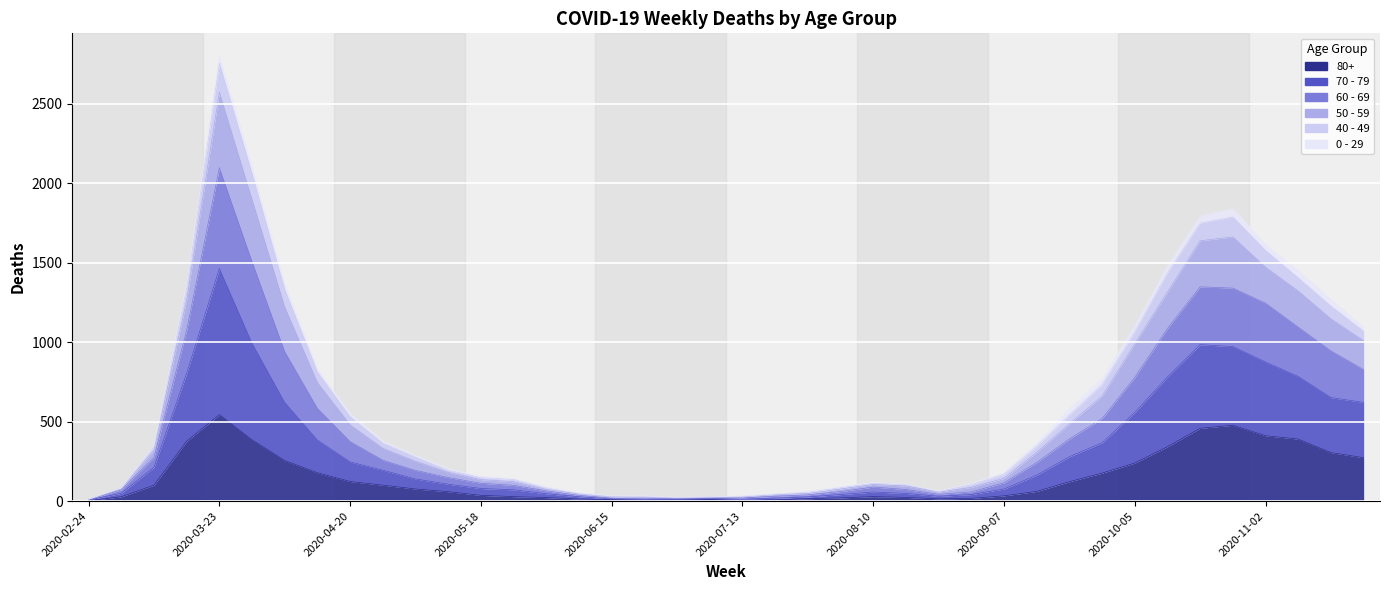

Which category has the highest value in the 80+ series?

2020-03-23